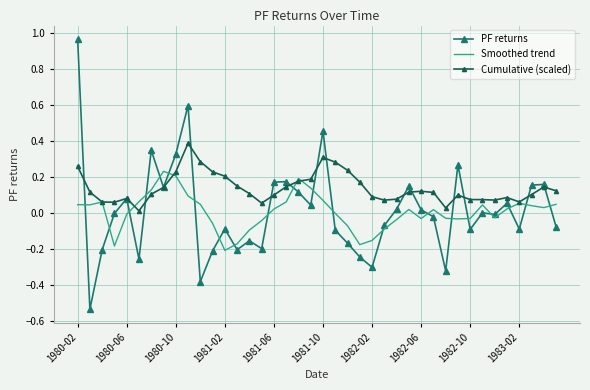

List the series in order of their peak value, lowest first.

Smoothed trend, Cumulative (scaled), PF returns